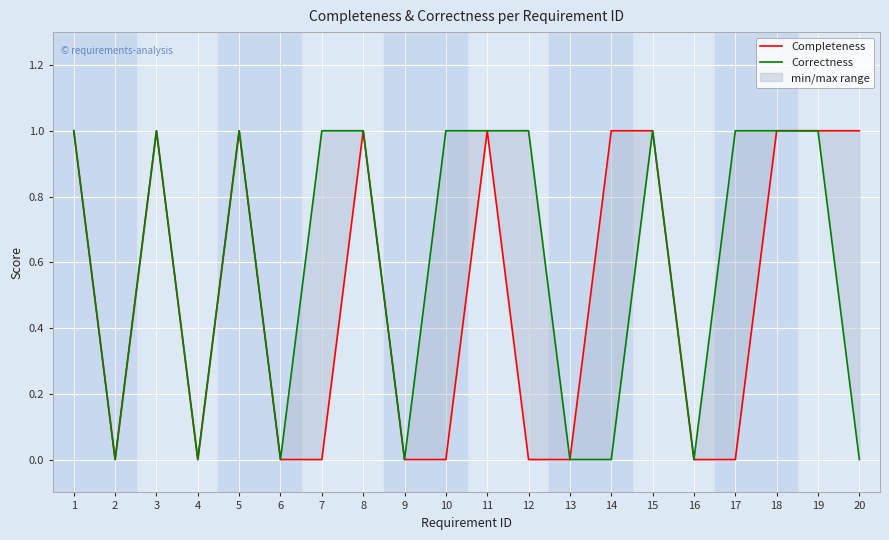

True or false: Correctness has a value of 0 at 9.

True